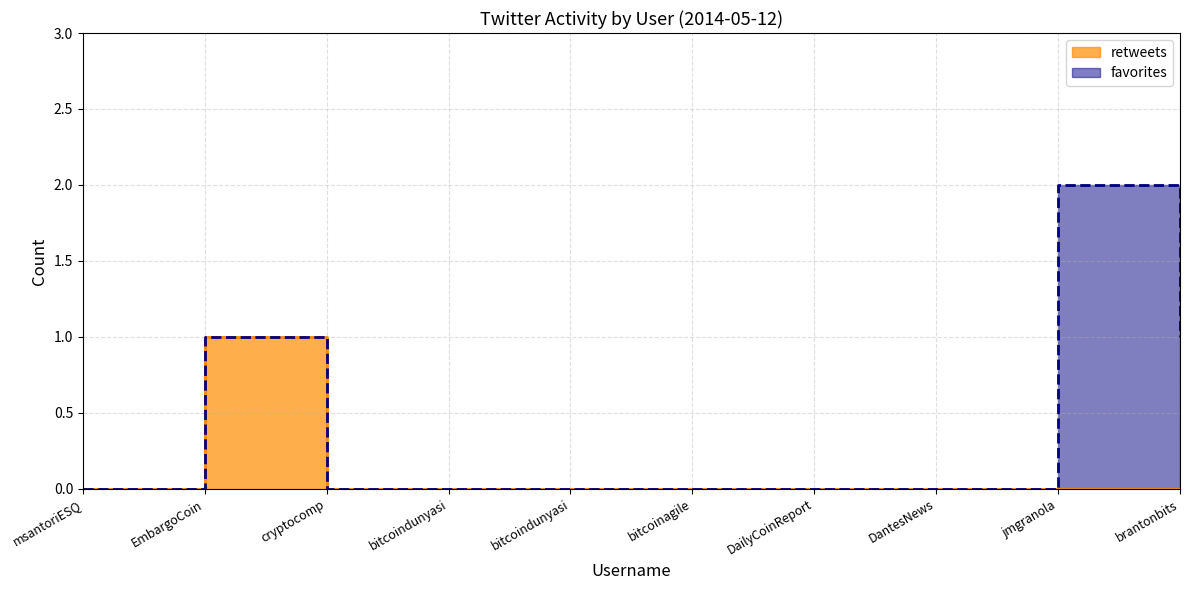

How many positive values are there?

1